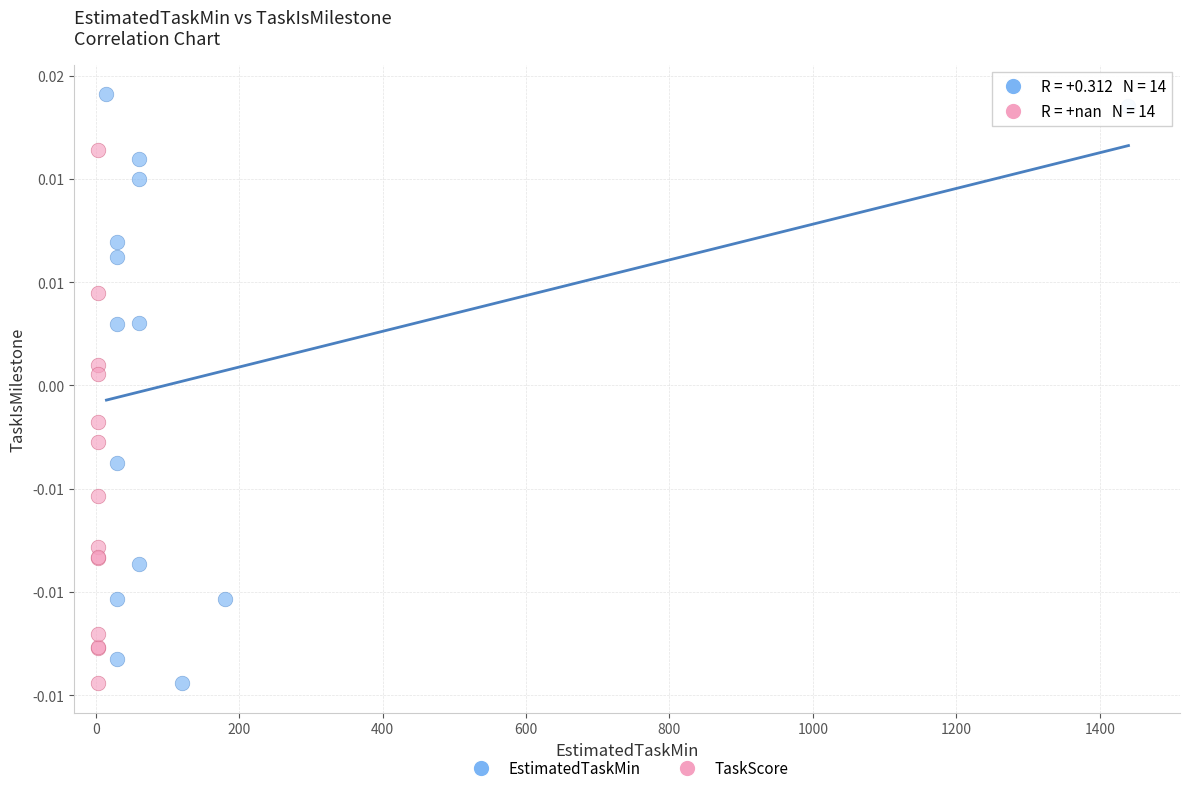

Which series reaches the maximum Y coordinate?

EstimatedTaskMin